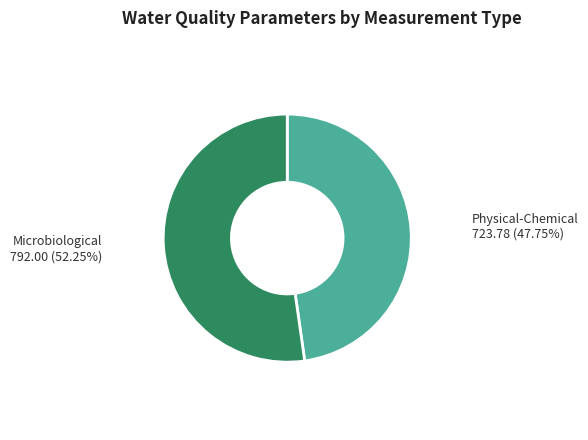

Rank the categories by value from lowest to highest.

Physical-Chemical, Microbiological